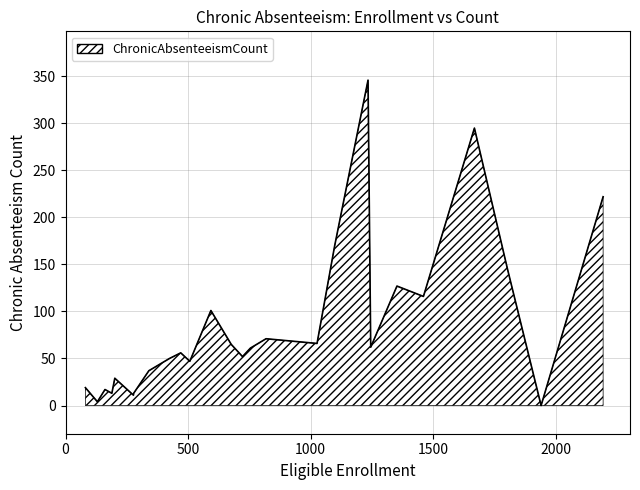

What is the maximum value shown in the chart?

346